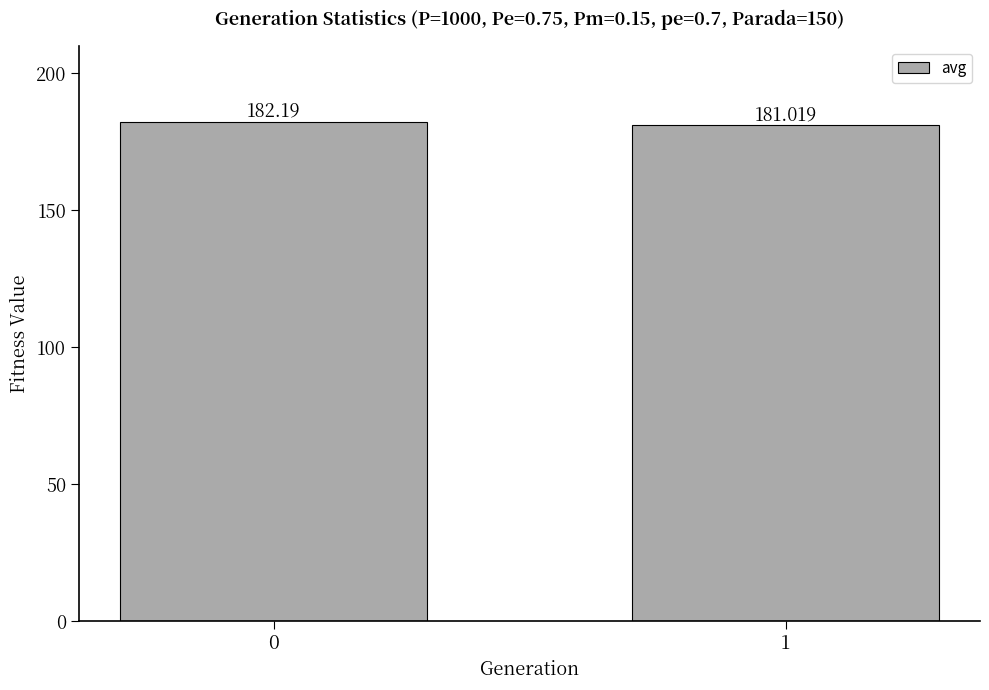

What is the change in value from 0 to 1?

-1.2